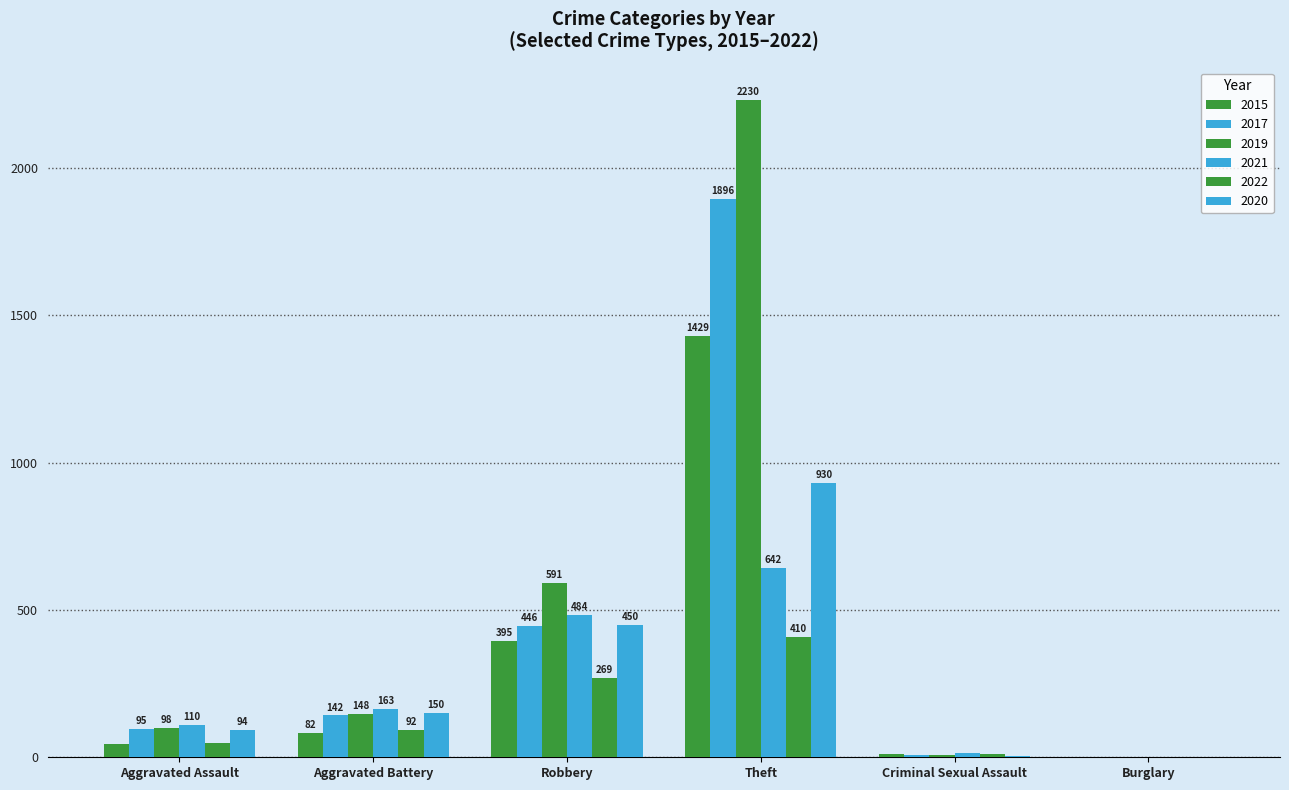

How many categories are shown in the chart?

6